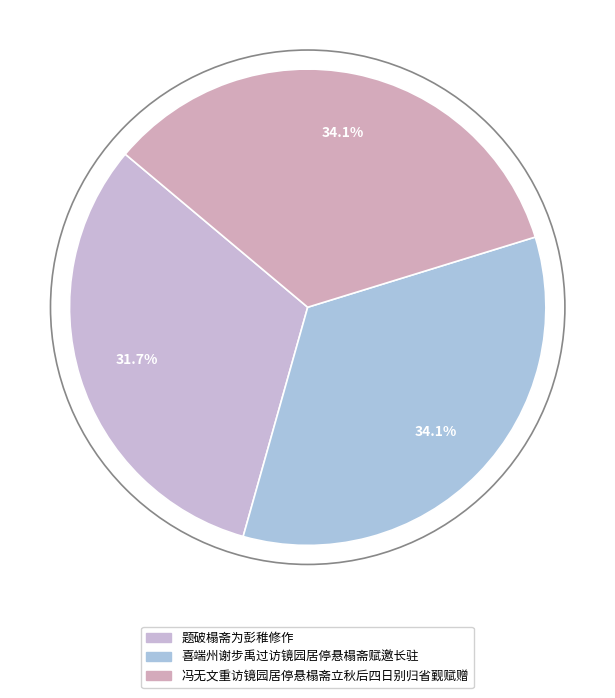

How many segments does this pie chart have?

3